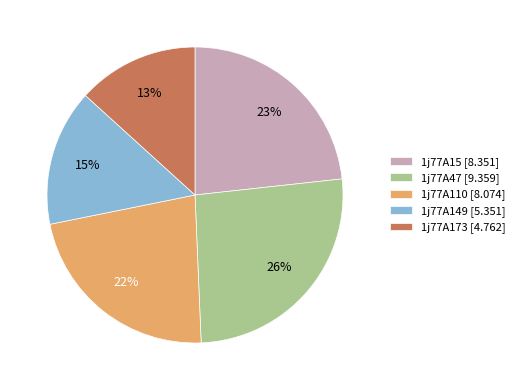

To the nearest percent, what is the difference between the largest and smallest slice percentages?

13%